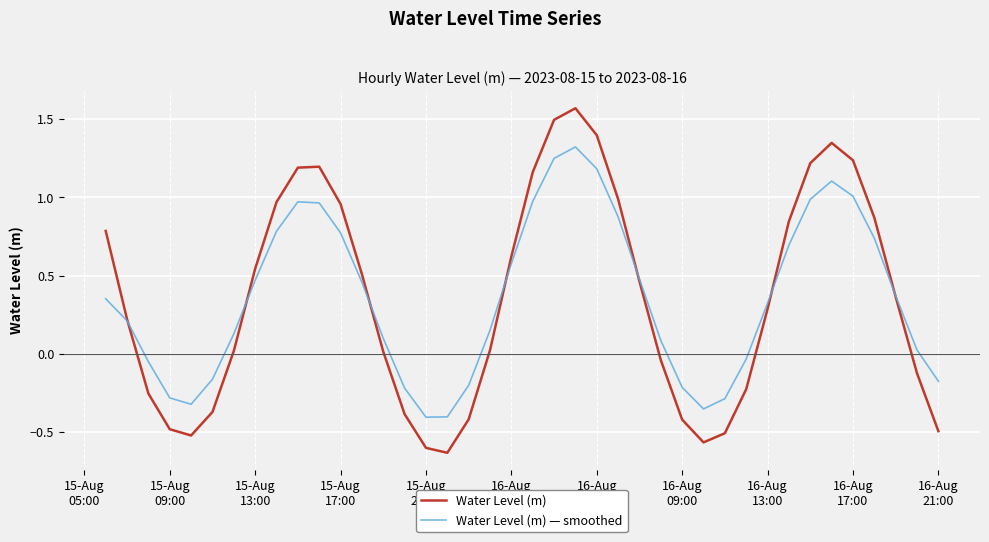

How many series are shown in this chart?

2